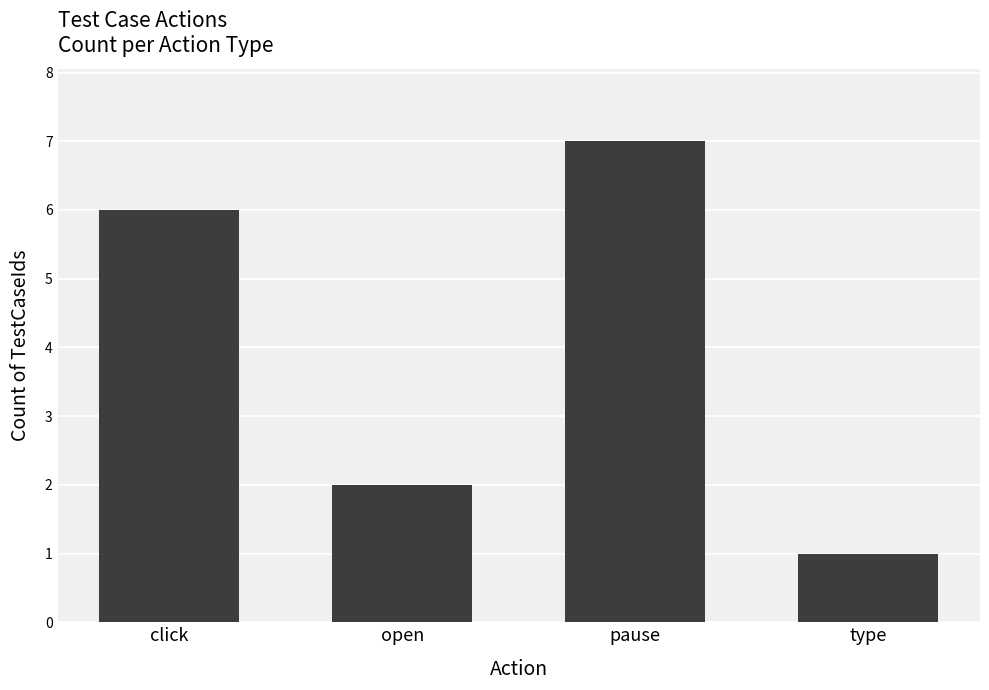

List the labels in order of value, smallest first.

type, open, click, pause